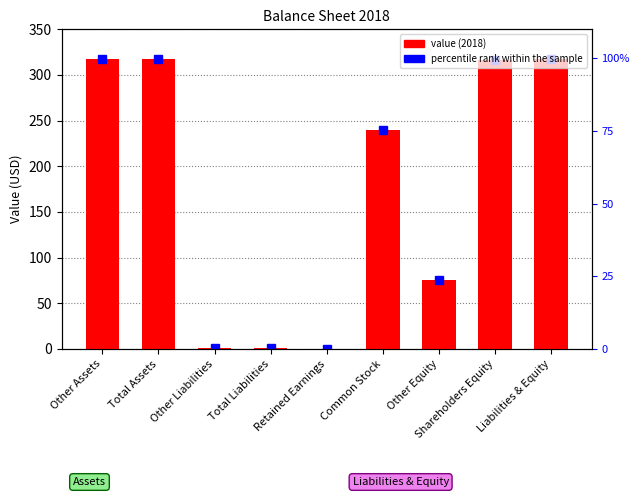

At which label does the data first exceed 240?

Other Assets